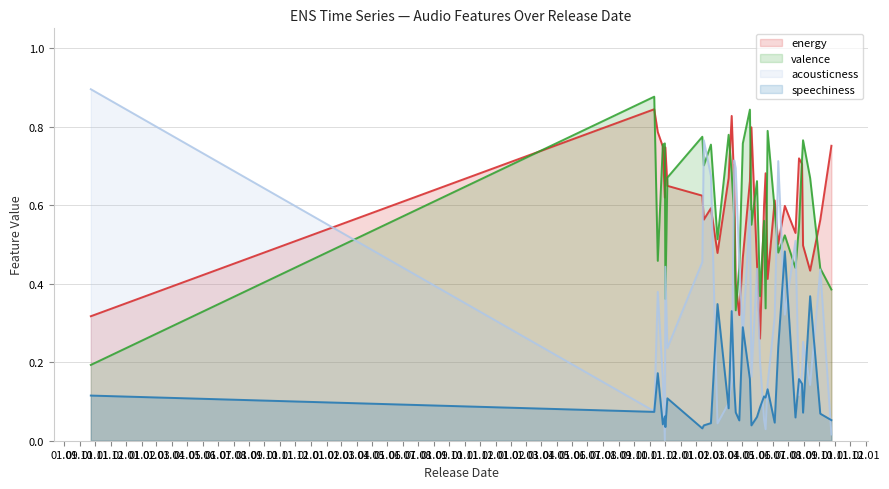

Where is the first local maximum for speechiness?

2023-11-17